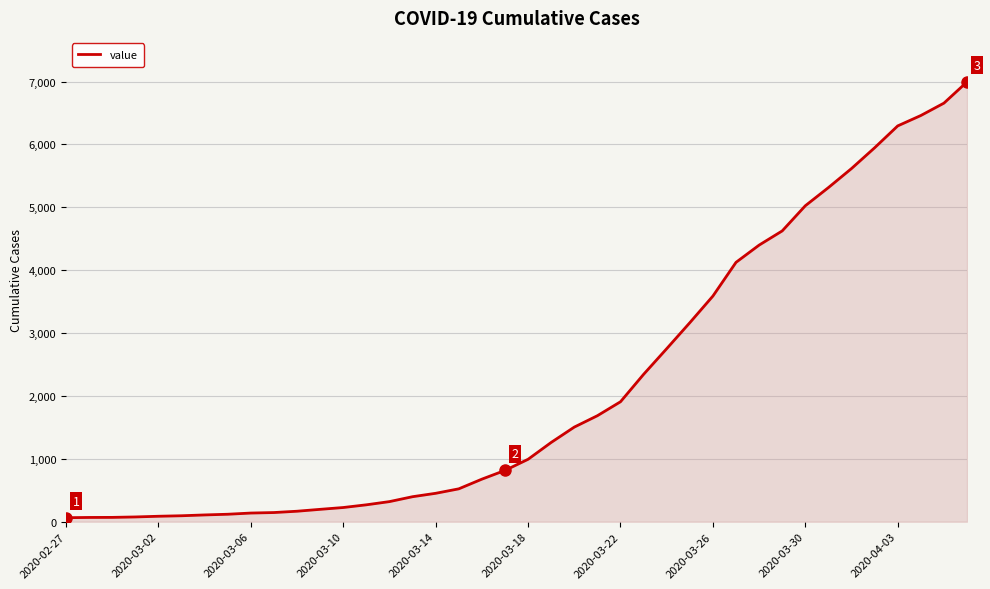

What is the greatest value displayed?

6995